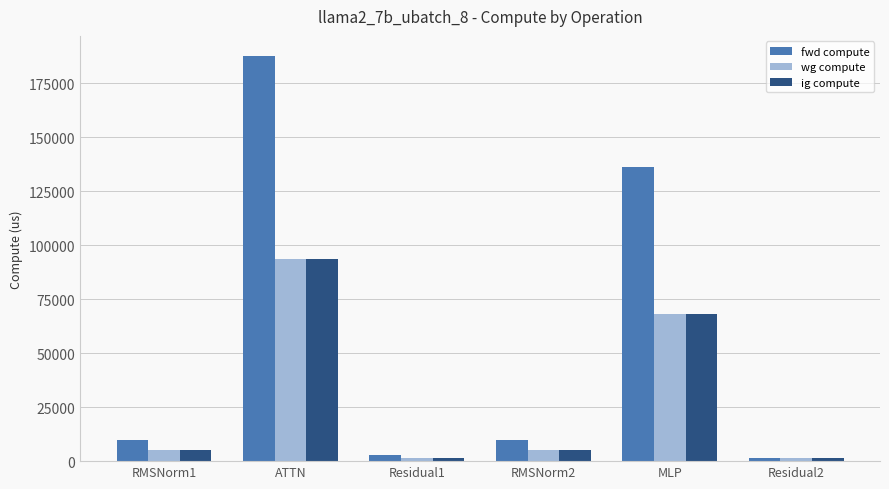

What value does the fwd compute series have at RMSNorm1?

10003.6